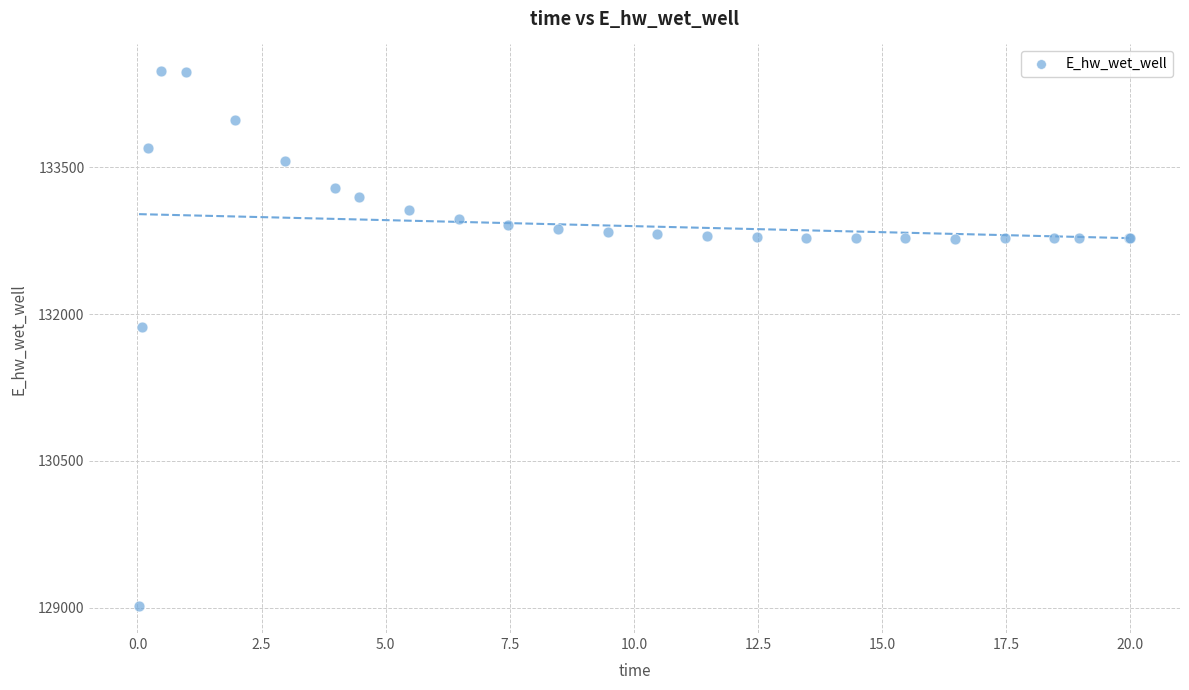

What Y value in the scatter plot is closest to 131748?

131867.2